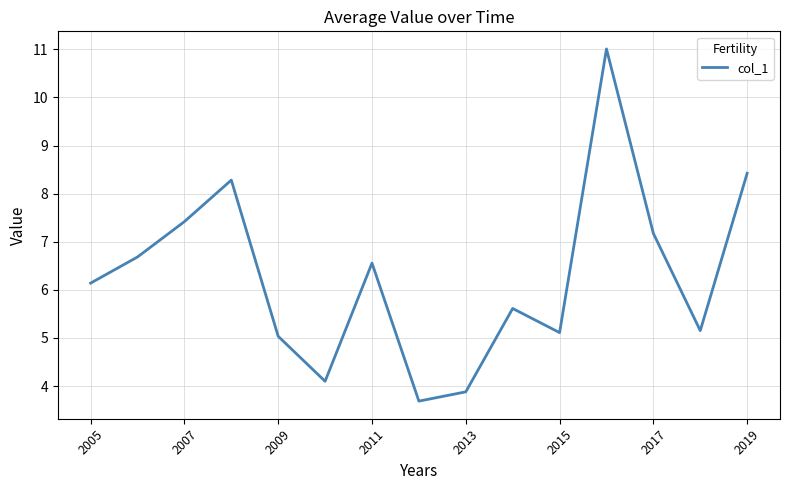

How many interior local valleys (lower than both neighbors) does the data have?

4